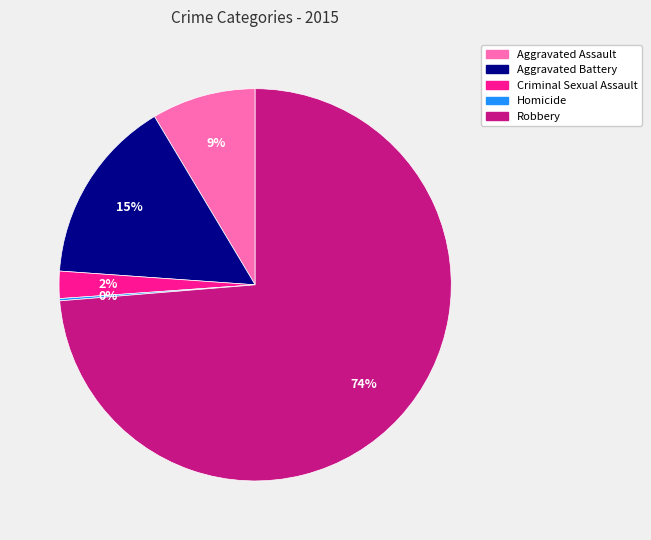

Is it true that Aggravated Battery is 15% of the pie?

True